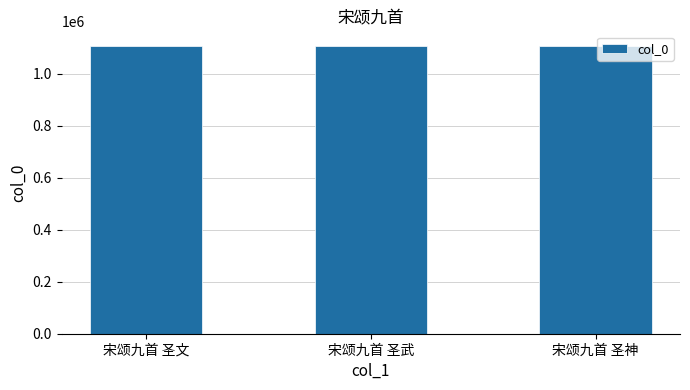

What is the smallest value displayed?

1107930